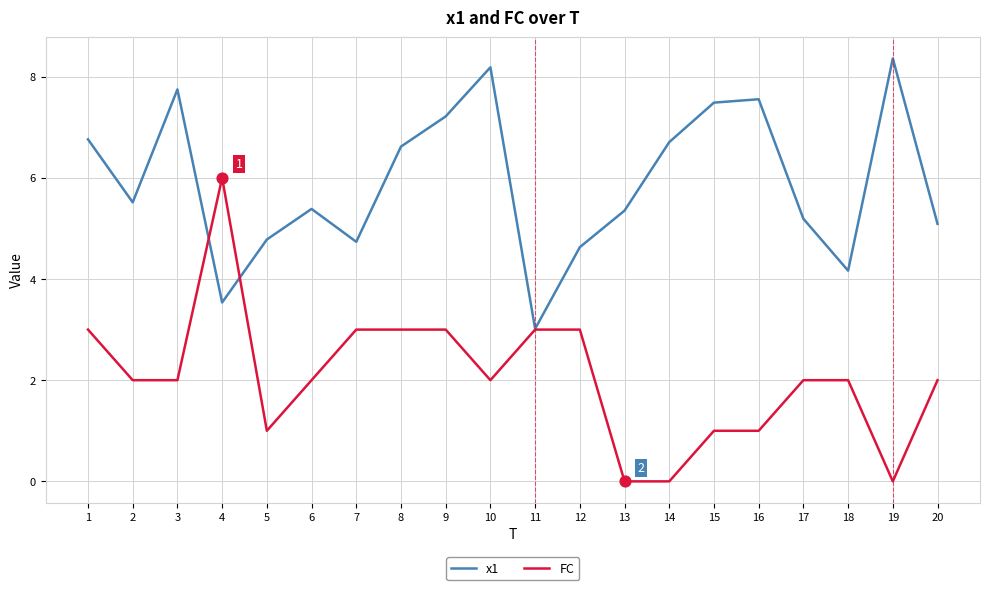

Which series has the largest total across all categories?

x1